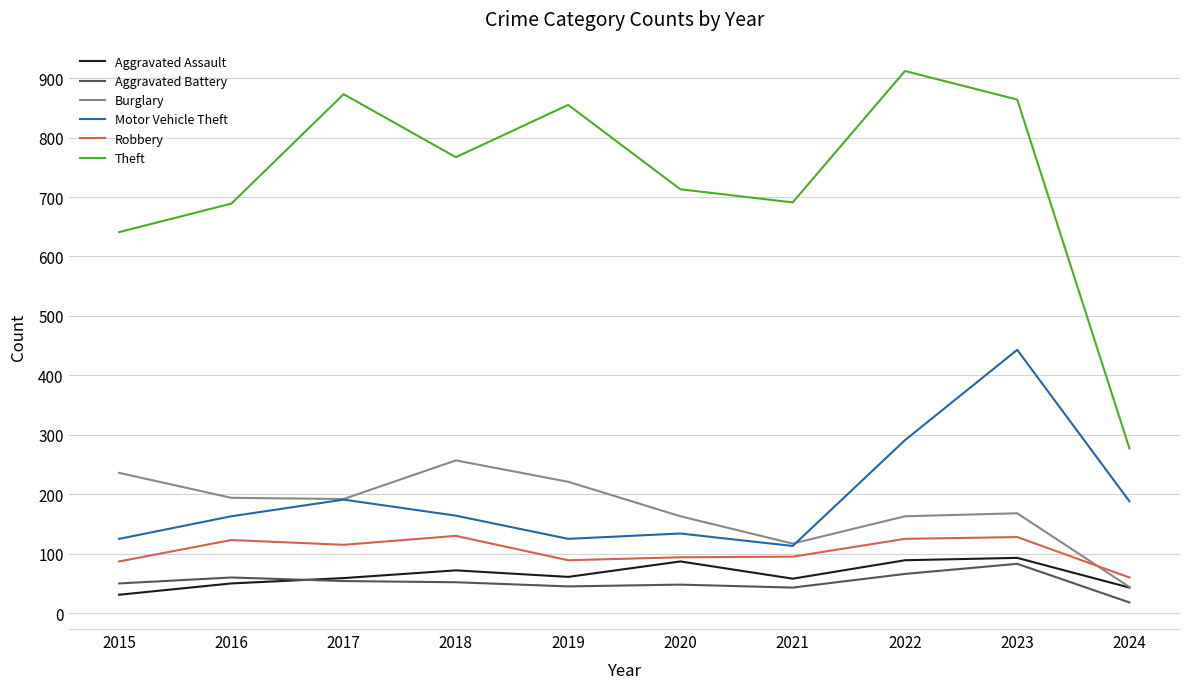

Which series has the largest range (max minus min)?

Theft